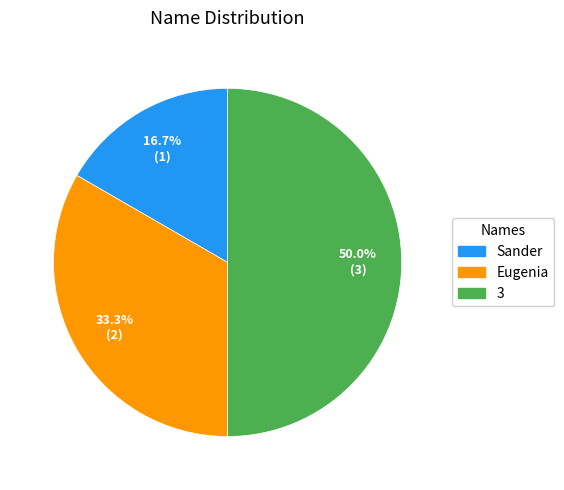

To the nearest percent, what is the difference between the Eugenia and 3 slice percentages?

17%